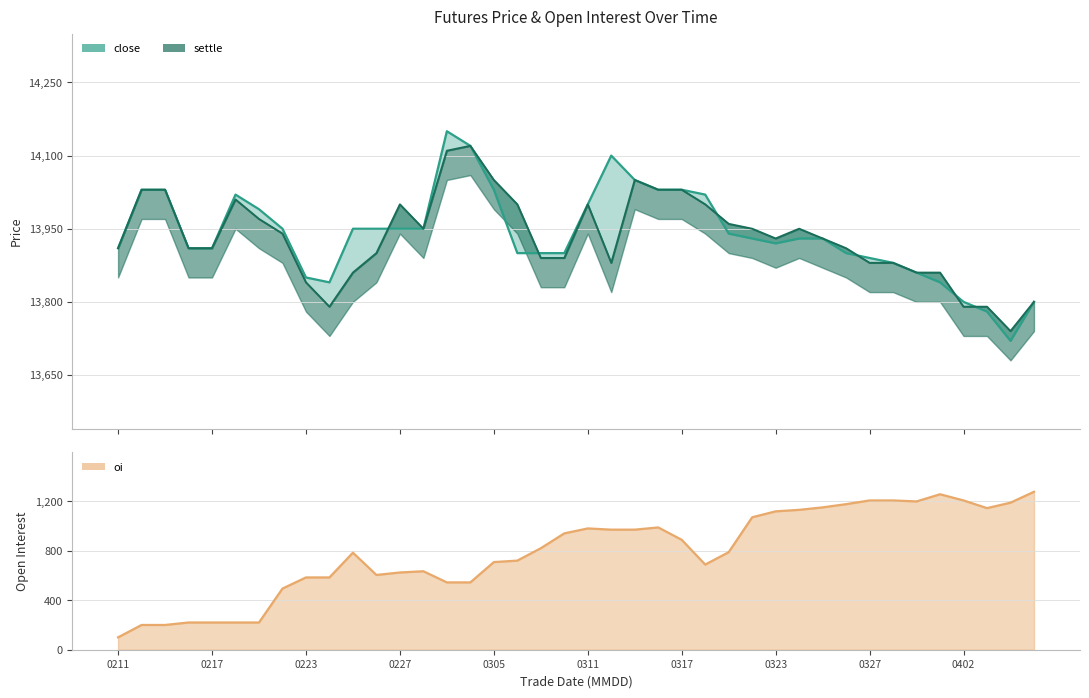

Is it true that settle equals 9114 at 0227?

False